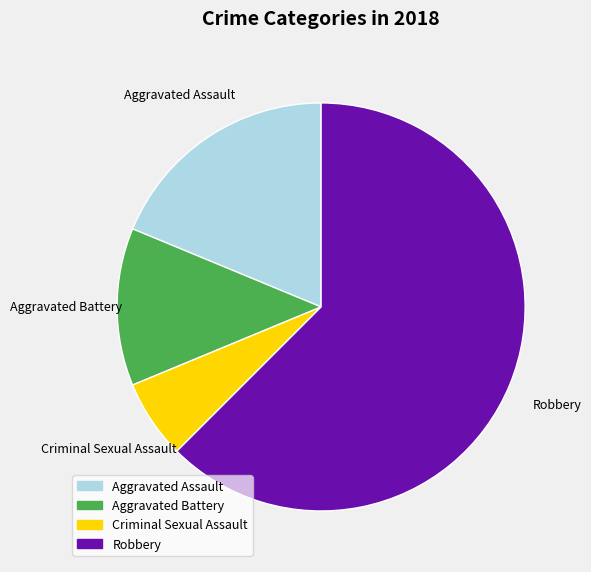

Combined, do Aggravated Assault and Robbery account for over 50%?

Yes